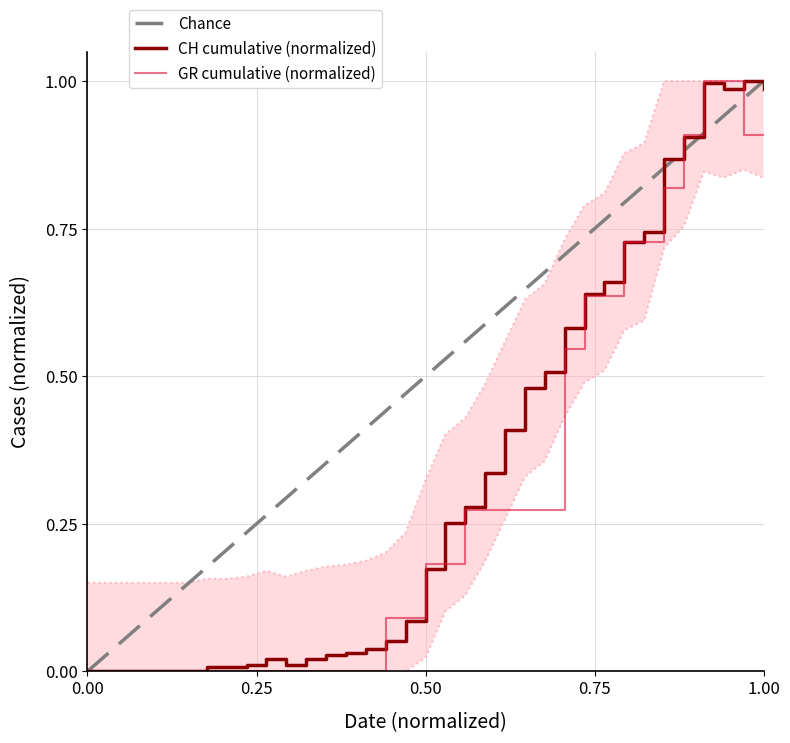

True or false: GR has a value of 0.4 at 2020-03-22.

False